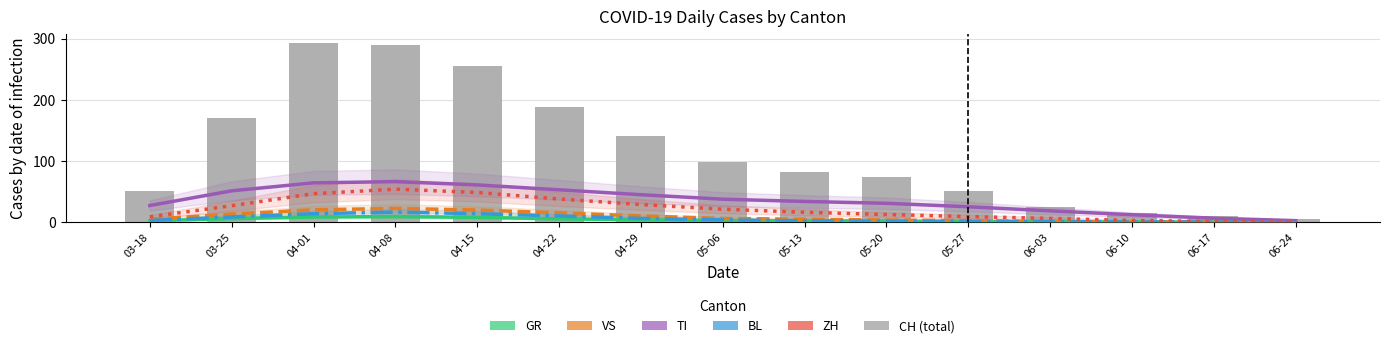

The CH (total) series shows 6.0 at 06-24. True or false?

True